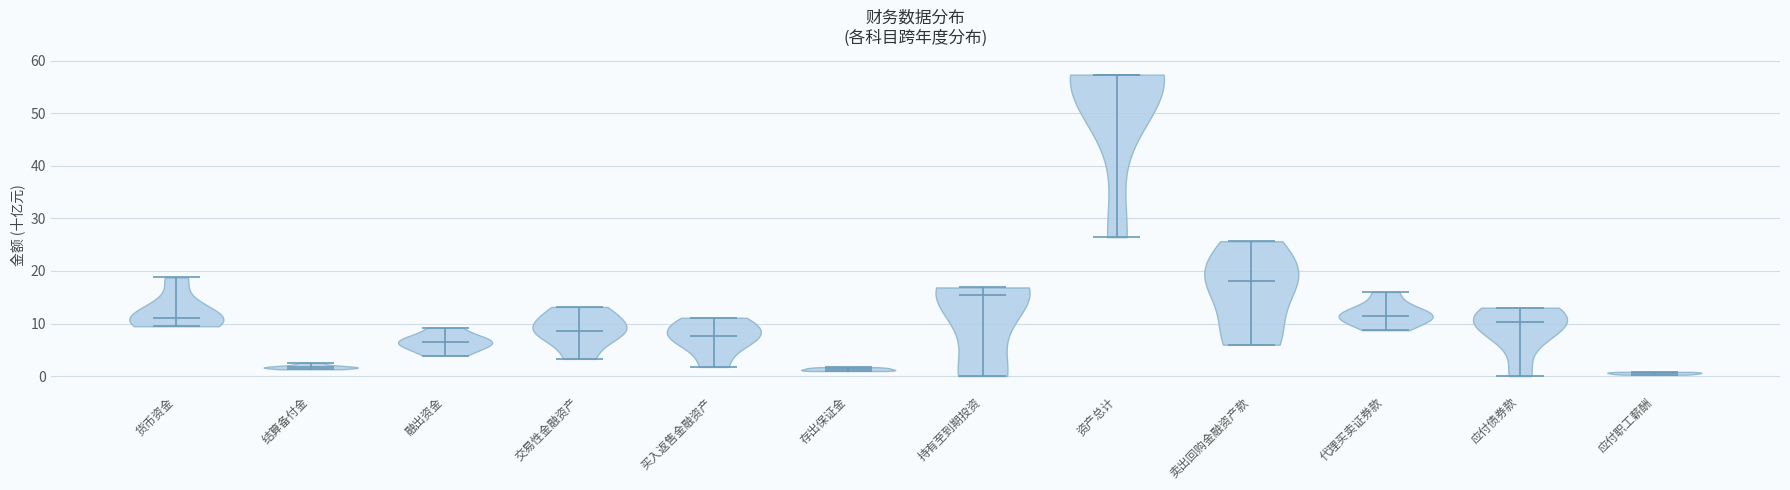

Reading left to right, read every violin against the y-axis: where its median line is, and the lowest and highest points it reaches. The values are not printed on the chart, so give them approximately, as read against the axis.

货币资金: median line 11, lowest point 9, highest point 19
结算备付金: median line 2, lowest point 1, highest point 3
融出资金: median line 7, lowest point 4, highest point 9
交易性金融资产: median line 9, lowest point 3, highest point 13
买入返售金融资产: median line 8, lowest point 2, highest point 11
存出保证金: median line 1, lowest point 1, highest point 2
持有至到期投资: median line 15, lowest point 0, highest point 17
资产总计: median line 57, lowest point 26, highest point 57
卖出回购金融资产款: median line 18, lowest point 6, highest point 26
代理买卖证券款: median line 11, lowest point 9, highest point 16
应付债券款: median line 10, lowest point 0, highest point 13
应付职工薪酬: median line 1, lowest point 0, highest point 1